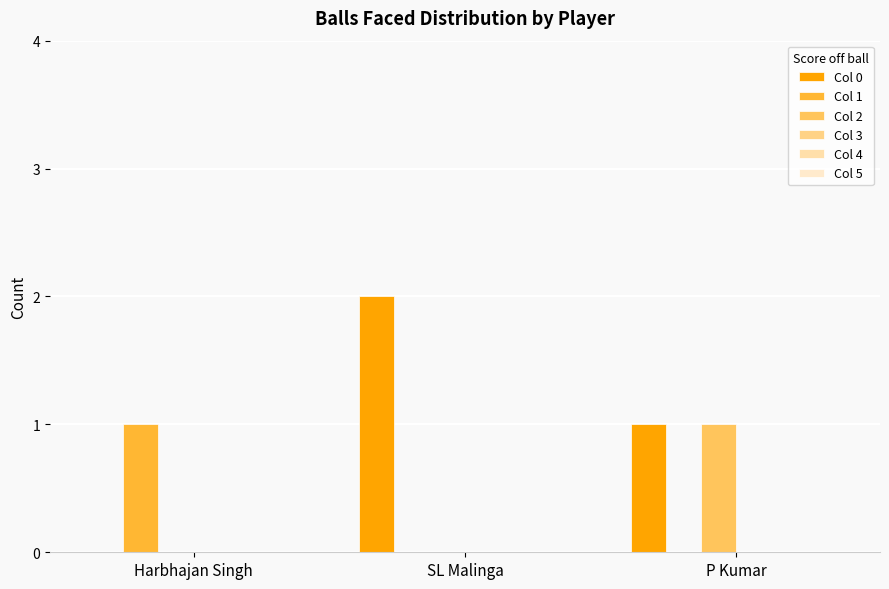

Does the chart contain stacked bars?

No